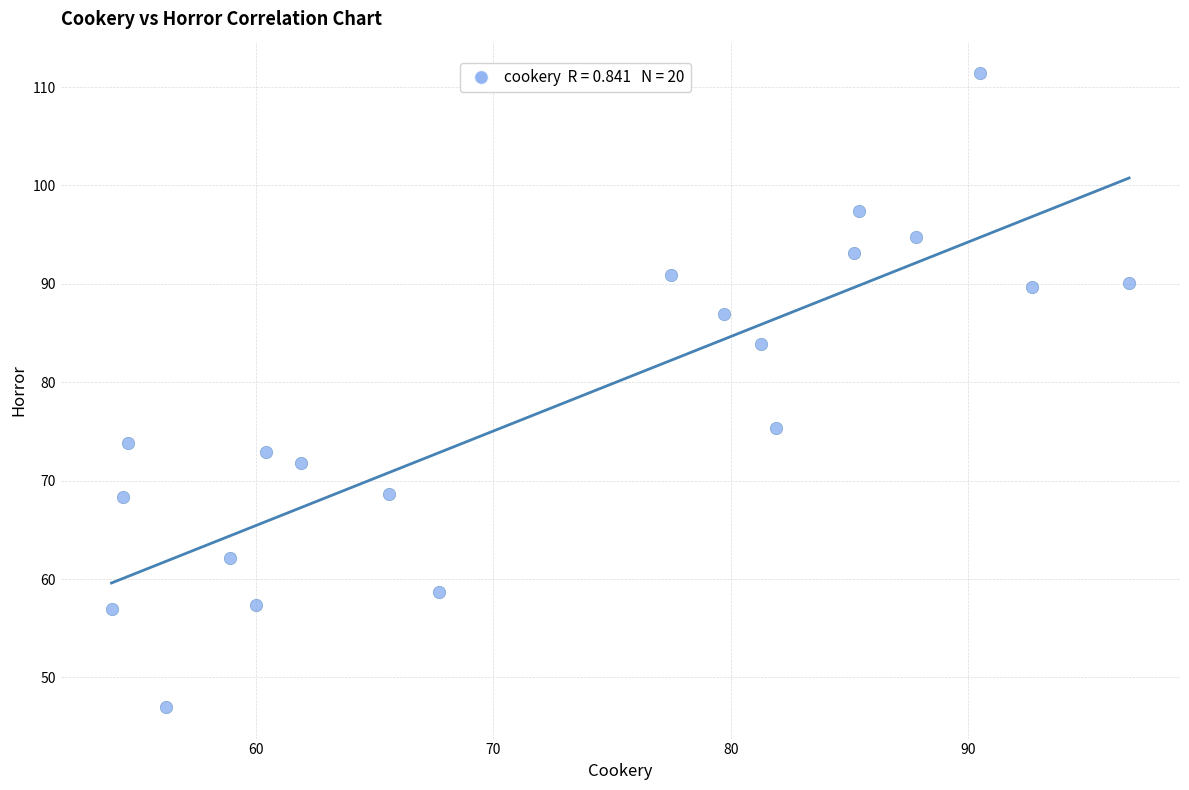

What is the range of Y values (max minus min)?

64.4